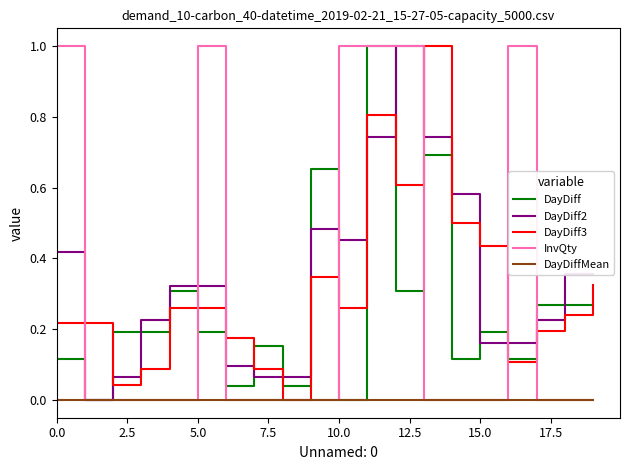

True or false: DayDiff and InvQty intersect in this chart.

True